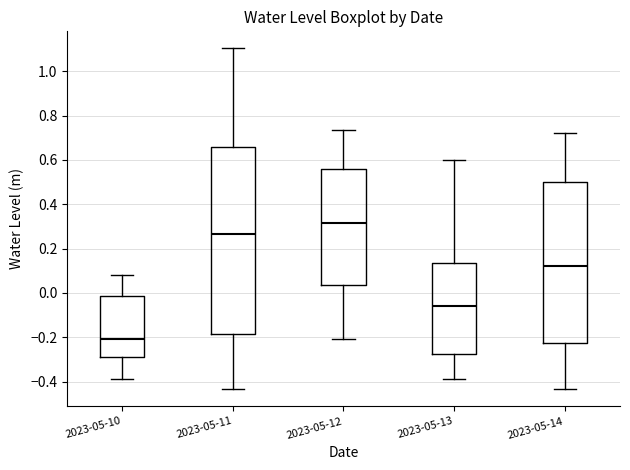

Which box is the tallest, from its lower edge to its upper edge?

2023-05-11